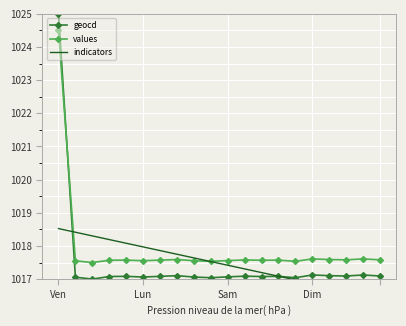

At how many categories does at least one series exceed 1018?

5